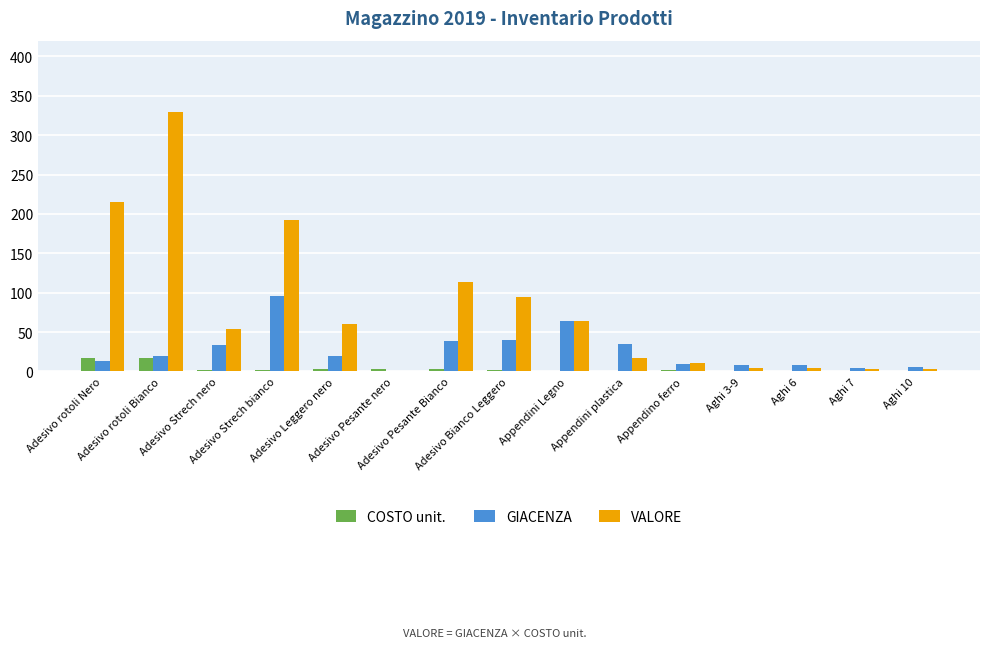

What is the maximum value for COSTO unit.?

16.5